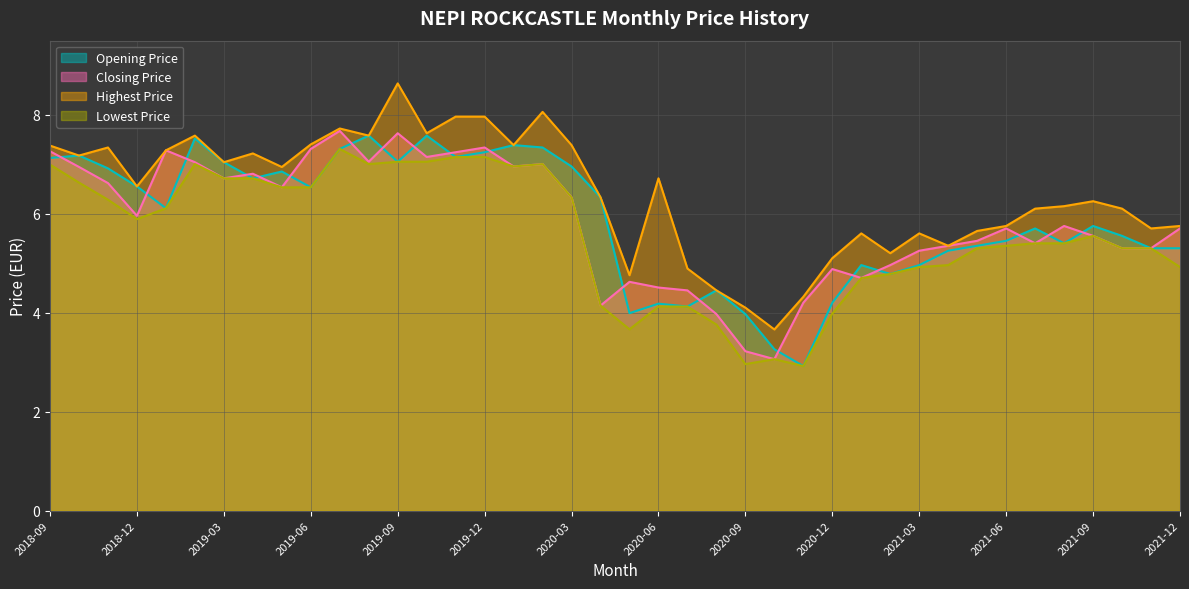

True or false: Lowest Price has a value of 7.3 at 2019-07.

True